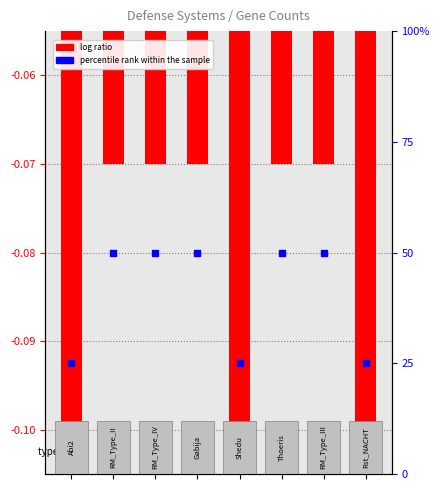

Which series contains the highest Y value?

percentile rank within the sample